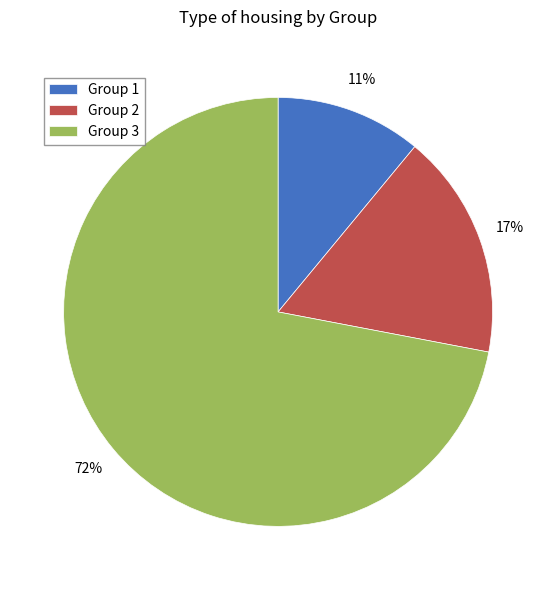

Approximately how many times larger is the value at Group 1 compared to Group 2?

0.6